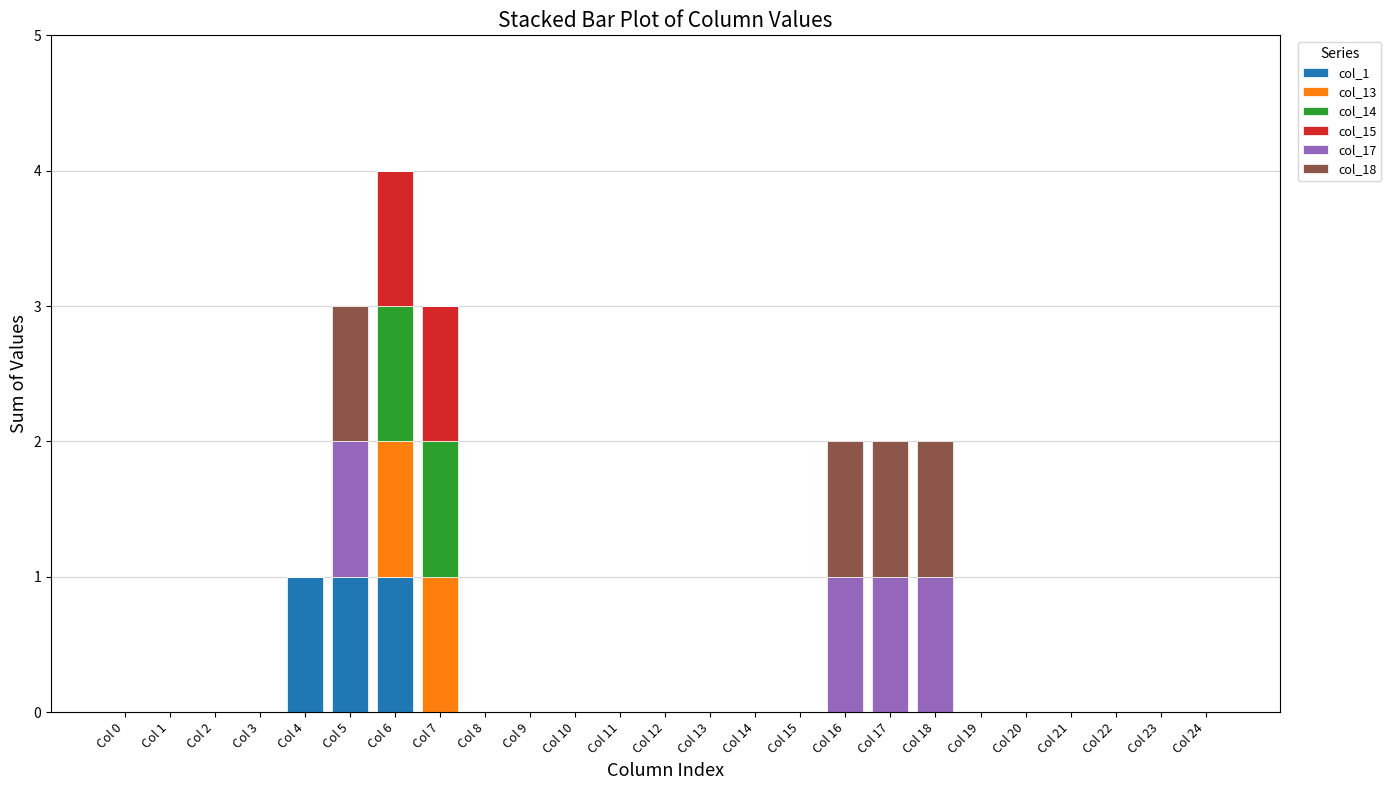

What is the total value across all series at Col 5?

3